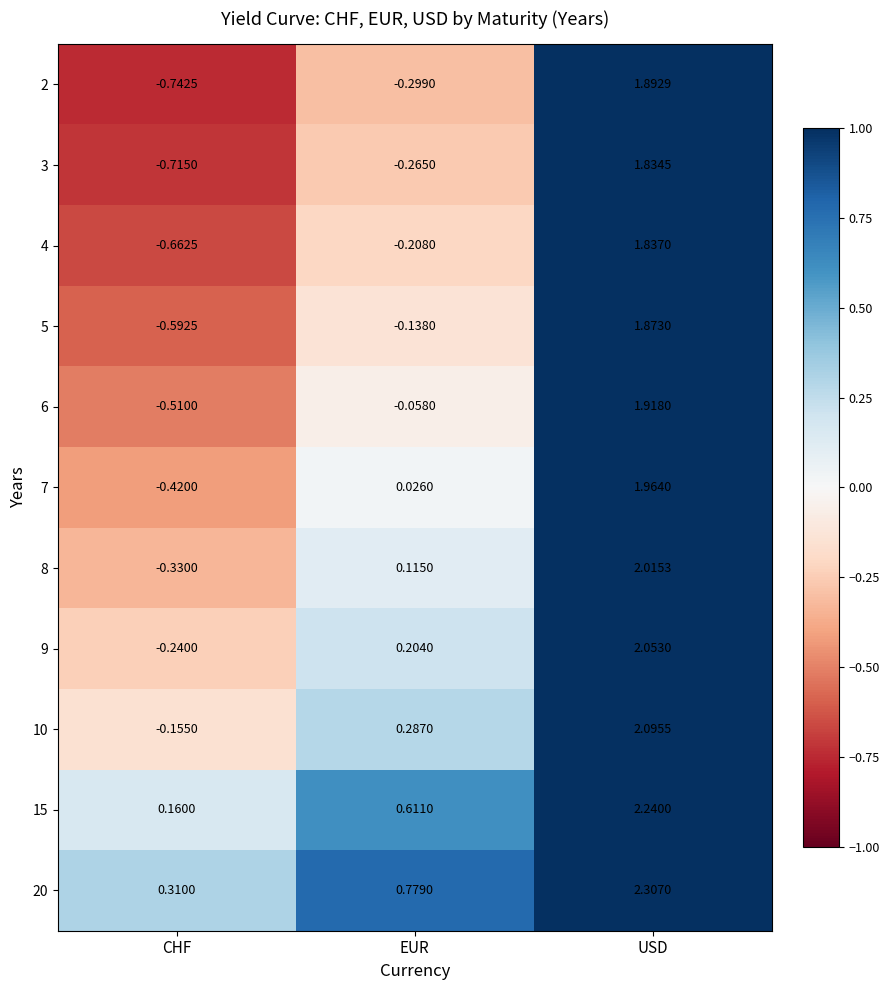

Rank the categories by 10 value from lowest to highest.

CHF, EUR, USD